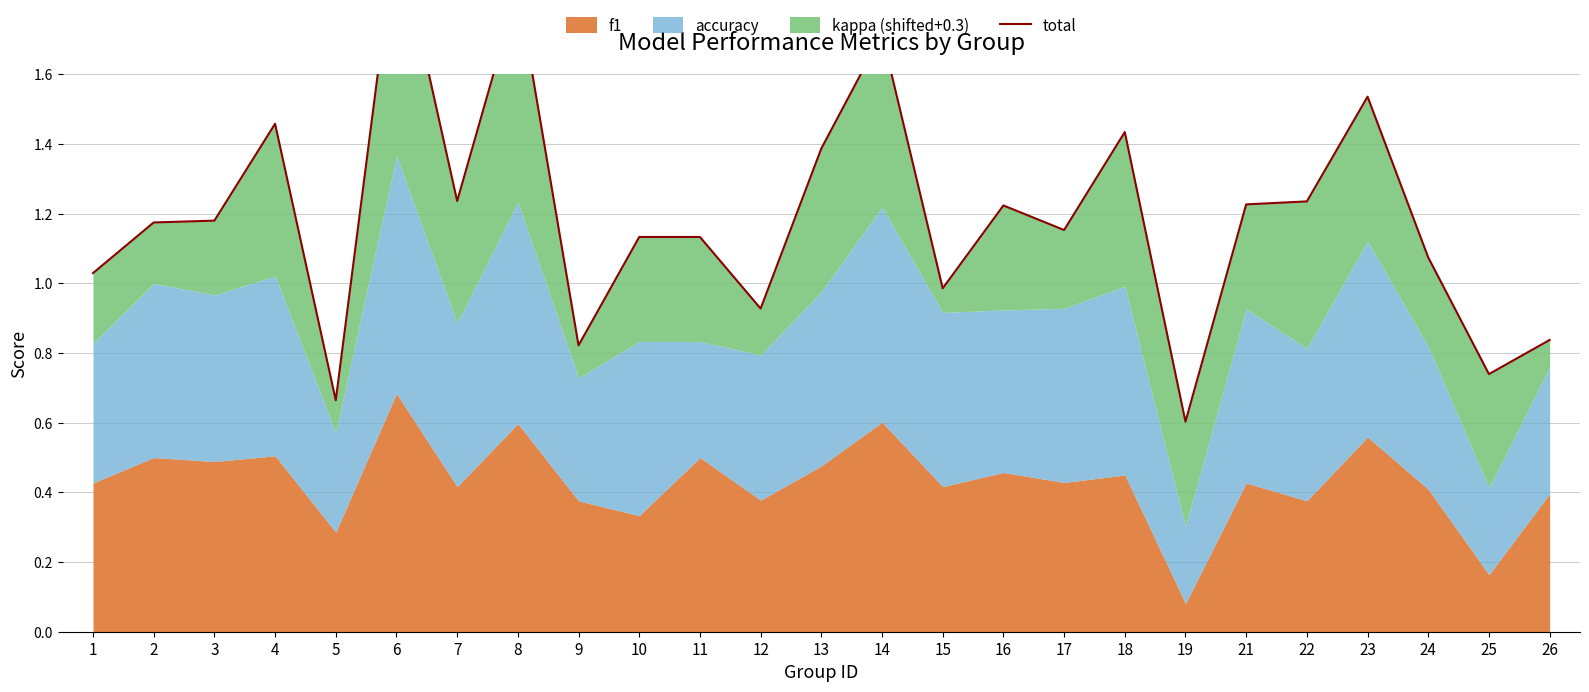

Where is the data nearest to the value 1?

15